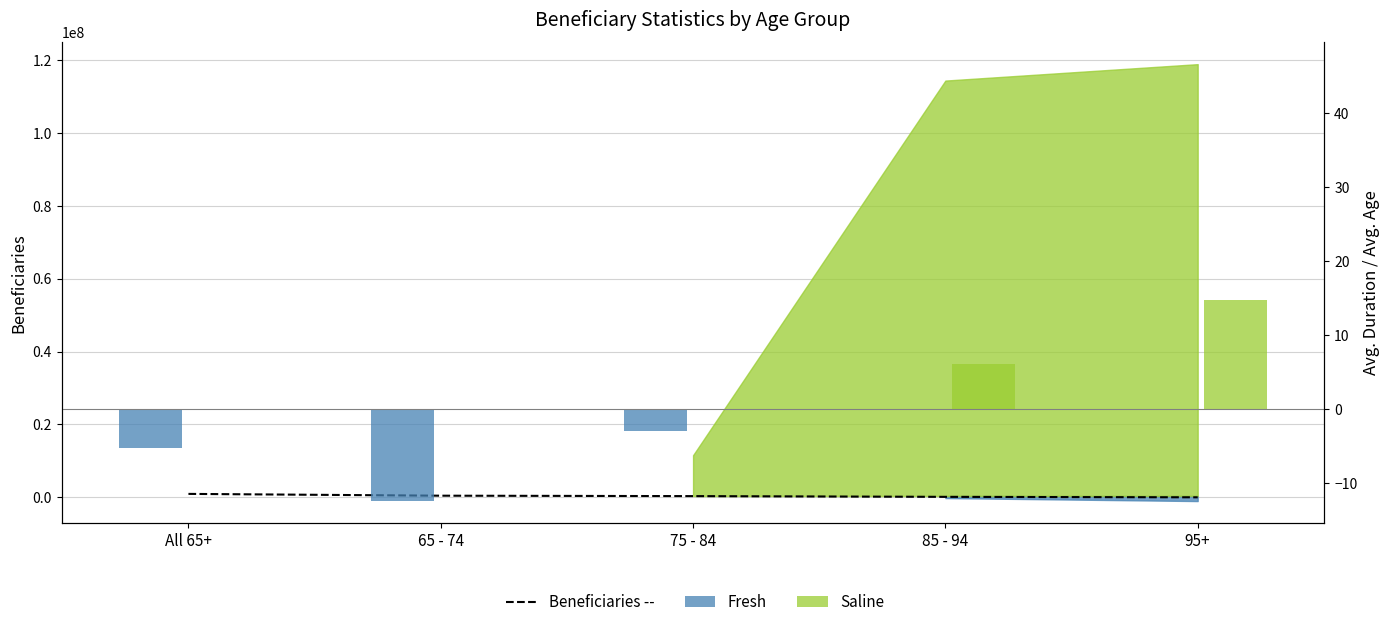

What value does the Beneficiaries -- series have at 95+?

13311.0